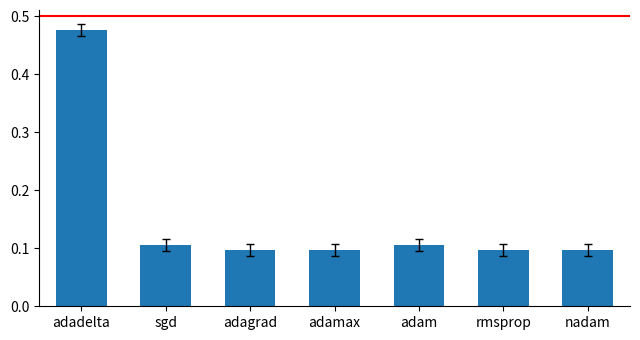

Which label corresponds to the largest value in the chart?

adadelta